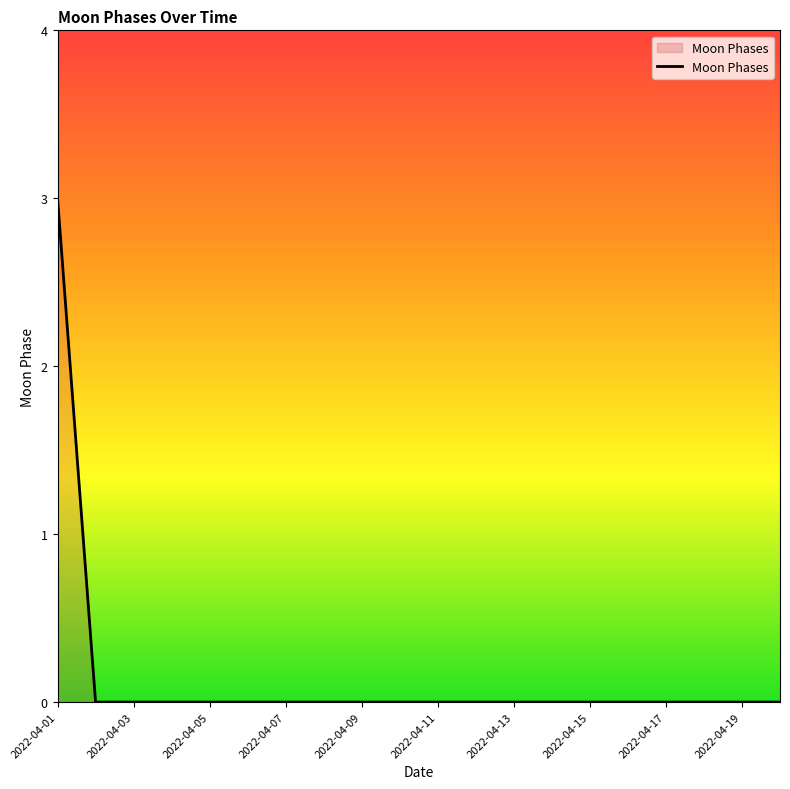

What is the greatest value displayed?

3